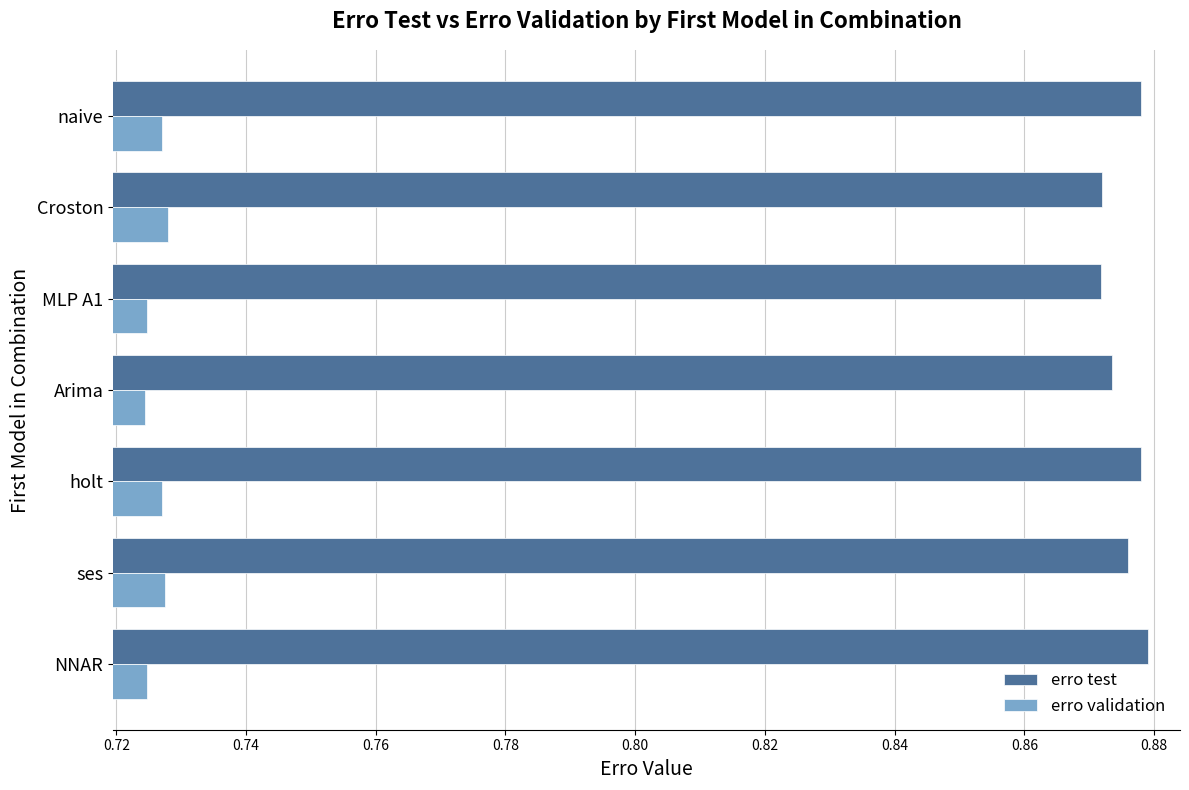

How many series are shown in this chart?

2